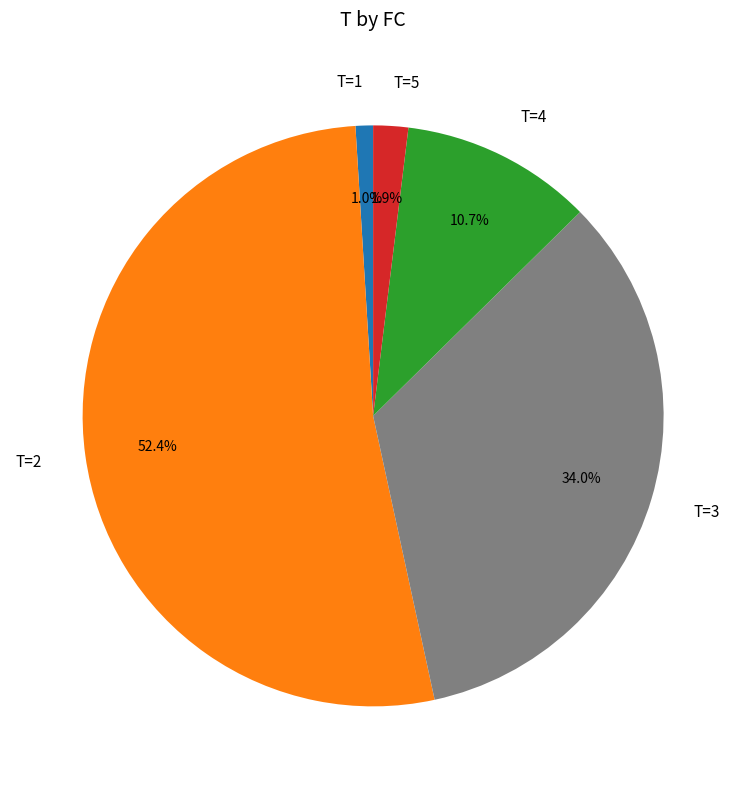

To the nearest percent, what percentage of the pie is T=2?

52%